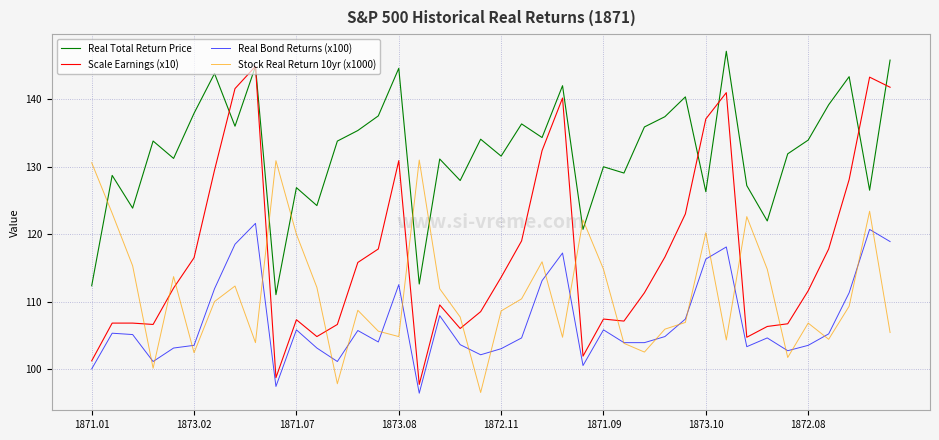

What is the maximum value for Stock Real Return 10yr (x1000)?

131.0